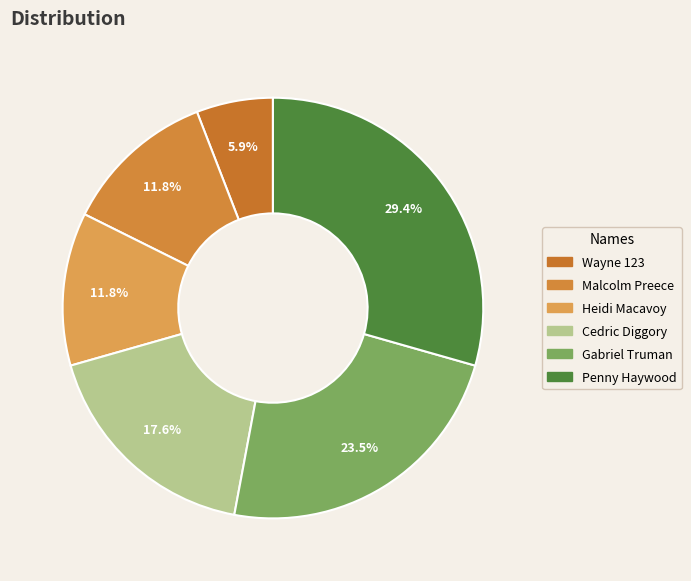

To the nearest percent, what is the average slice percentage?

17%